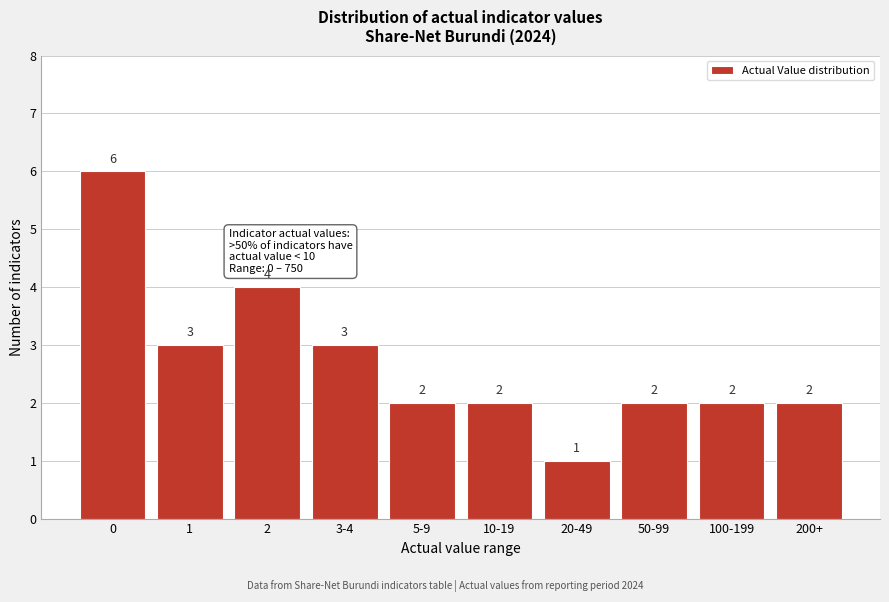

Reading left to right, list all the values displayed in this chart.

0=6	1=3	2=4	3-4=3	5-9=2	10-19=2	20-49=1	50-99=2	100-199=2	200+=2